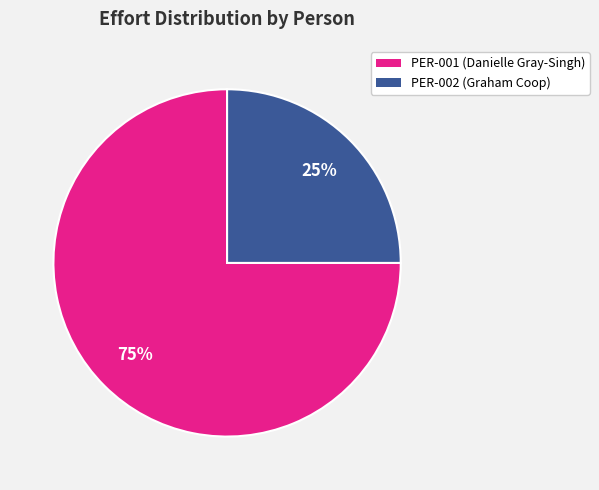

To the nearest percent, what portion does PER-001 (Danielle Gray-Singh) represent?

75%